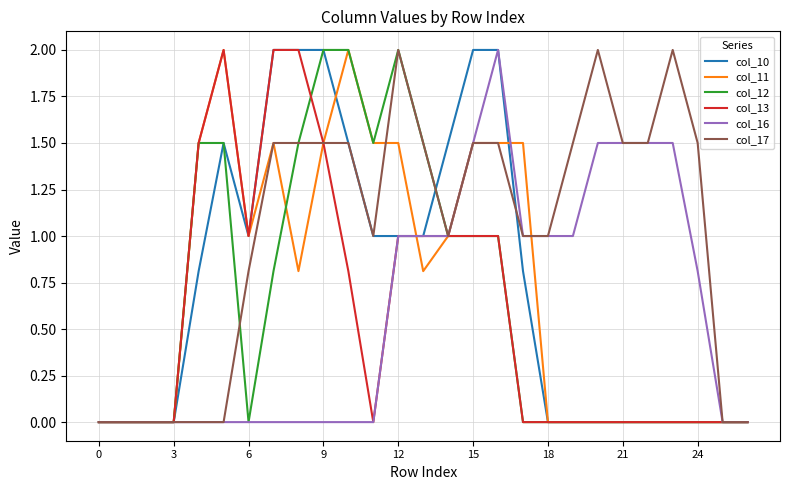

Which series has the largest total across all categories?

col_17